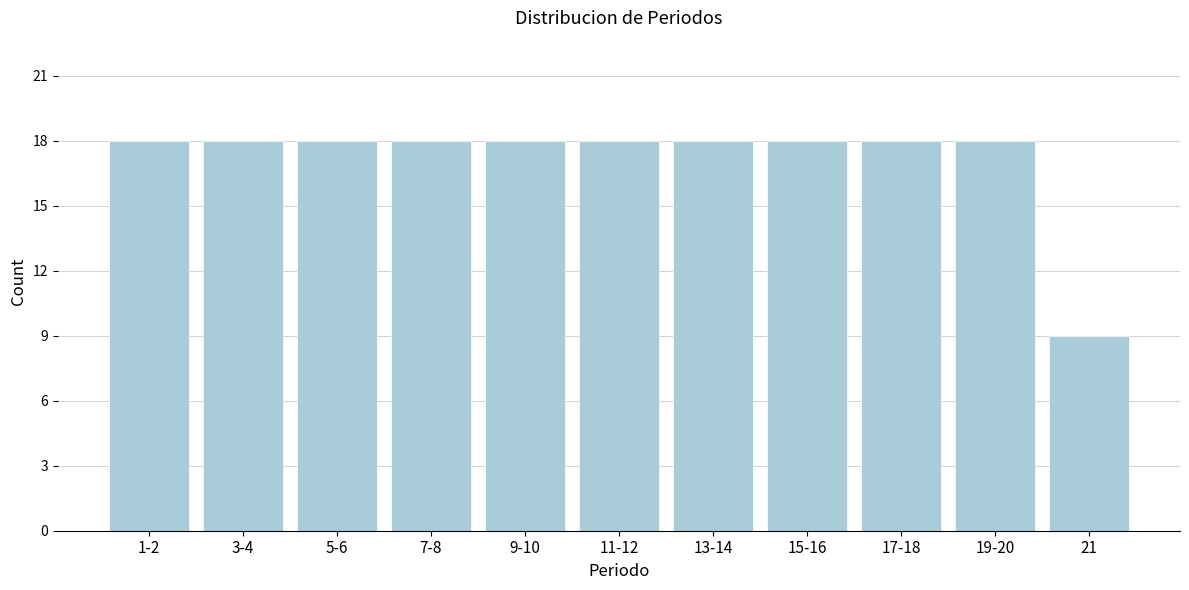

Reading left to right, what are all the values shown in this chart?

1-2=18	3-4=18	5-6=18	7-8=18	9-10=18	11-12=18	13-14=18	15-16=18	17-18=18	19-20=18	21=9